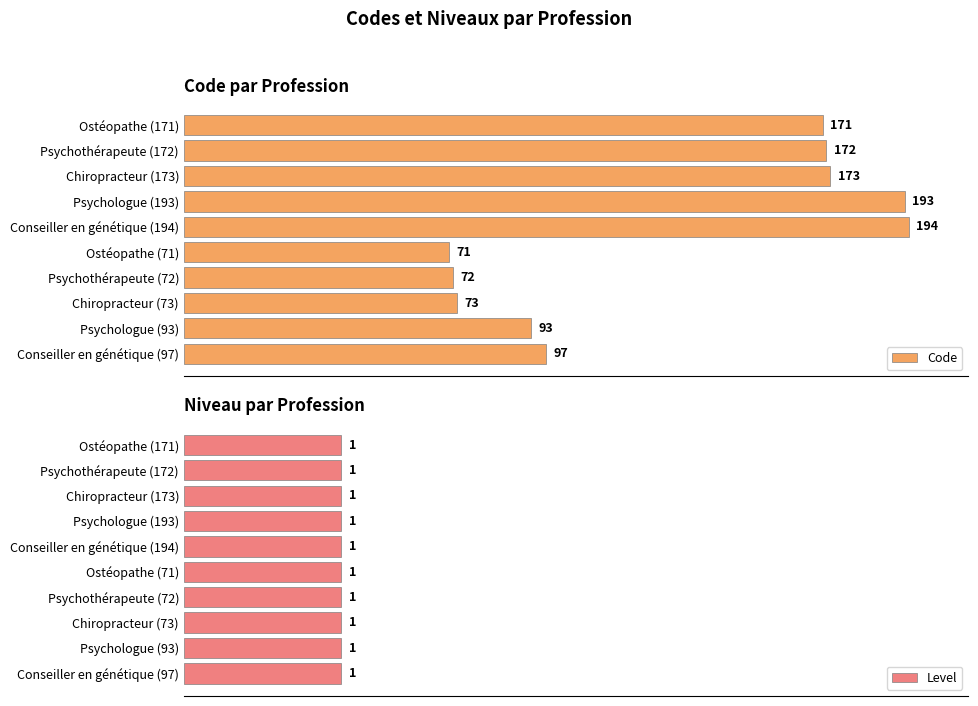

At which label does Code reach its peak?

Conseiller en génétique (194)